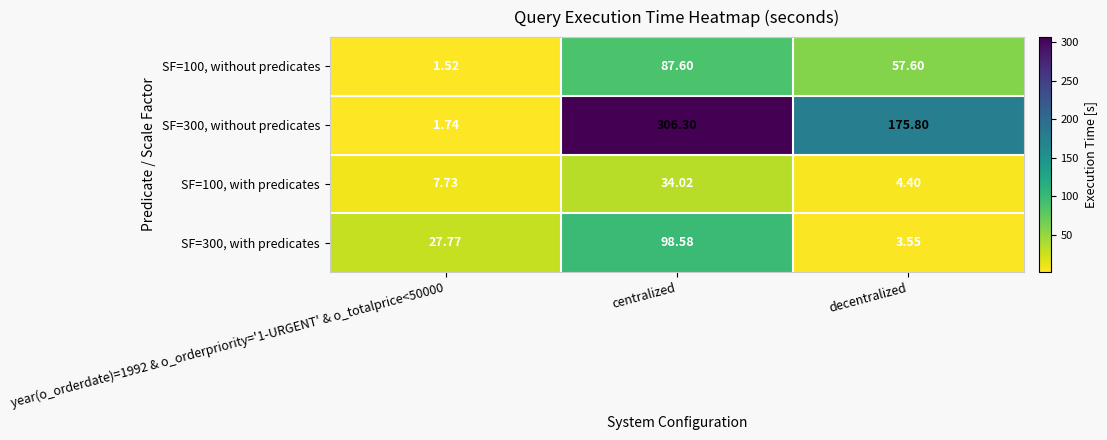

At which category is the sum across all series the highest?

centralized